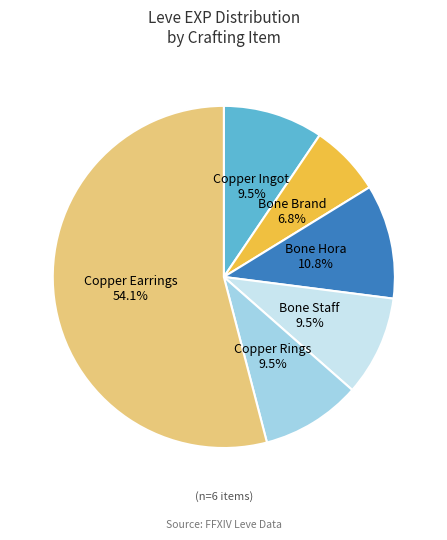

Does any single category account for the majority?

Yes